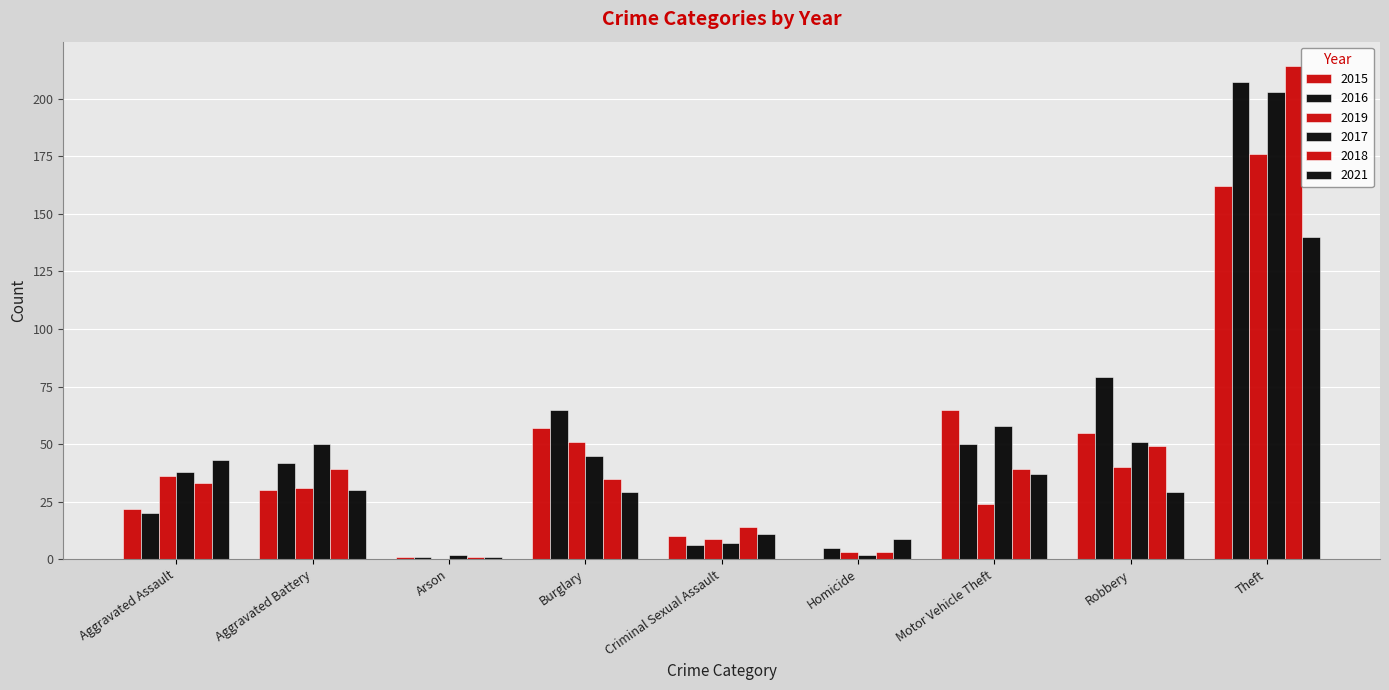

What is the difference between the highest and lowest values at Arson?

2